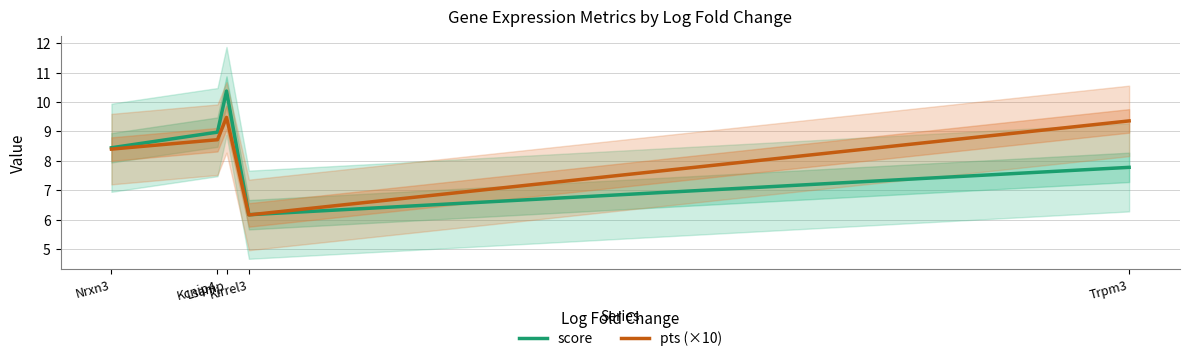

What is the difference between the highest and lowest values at Trpm3?

1.6